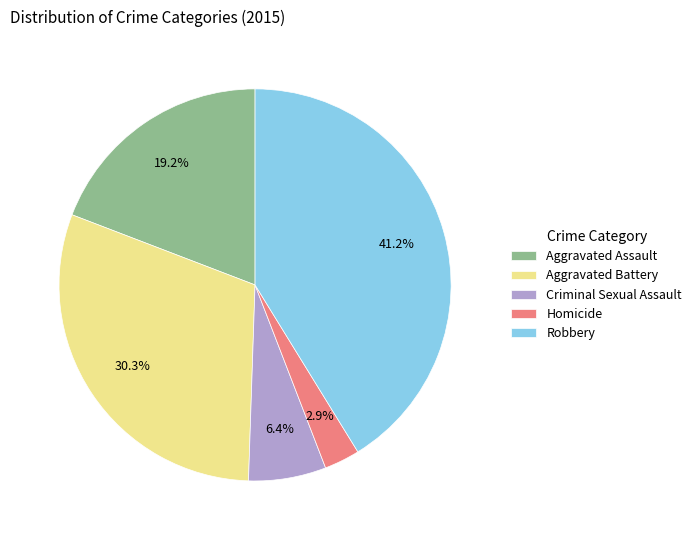

How many segments does this pie chart have?

5